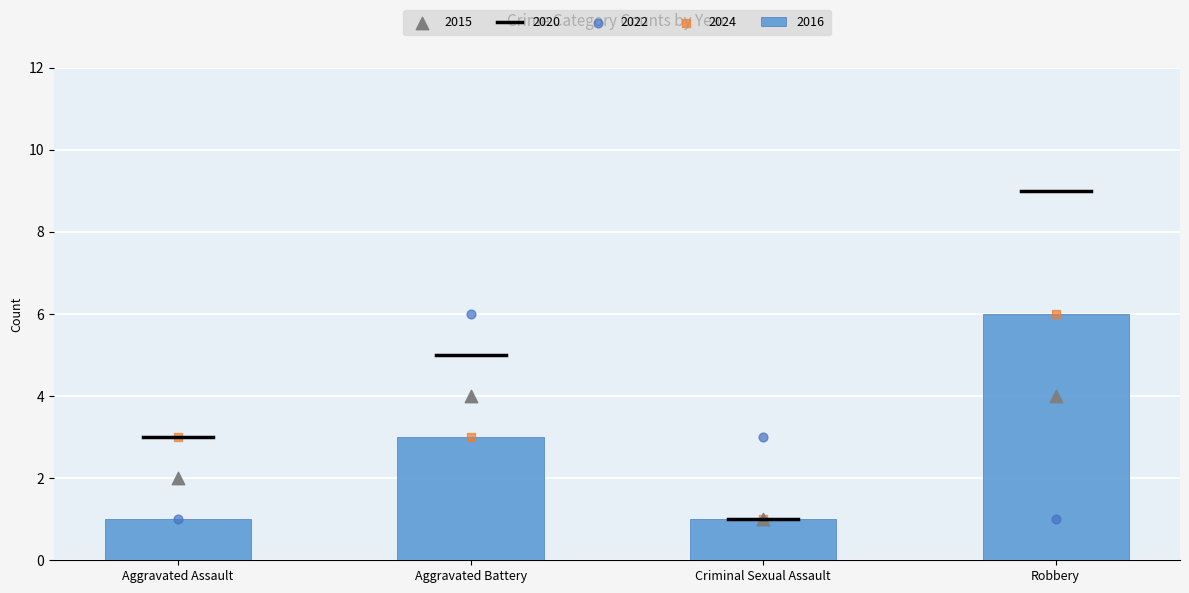

Which series has the largest total across all categories?

2024